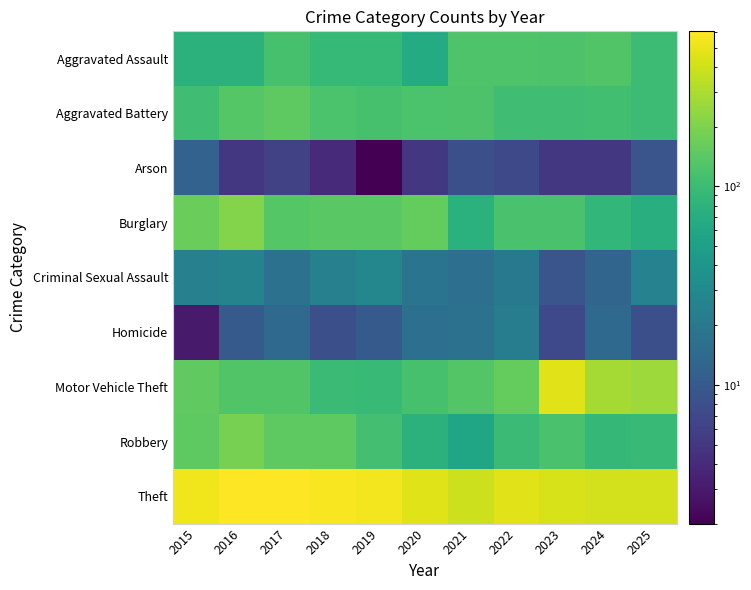

Reading left to right, extract all data points from this chart.

Aggravated Assault: 2015=78	2016=78	2017=114	2018=92	2019=92	2020=67	2021=124	2022=126	2023=123	2024=129	2025=100
Aggravated Battery: 2015=105	2016=135	2017=145	2018=121	2019=115	2020=121	2021=123	2022=105	2023=104	2024=107	2025=100
Arson: 2015=12	2016=5	2017=6	2018=4	2019=2	2020=5	2021=8	2022=7	2023=5	2024=5	2025=9
Burglary: 2015=165	2016=208	2017=134	2018=141	2019=140	2020=157	2021=76	2022=117	2023=116	2024=88	2025=74
Criminal Sexual Assault: 2015=24	2016=26	2017=17	2018=24	2019=28	2020=18	2021=16	2022=20	2023=9	2024=13	2025=25
Homicide: 2015=3	2016=10	2017=14	2018=8	2019=10	2020=16	2021=17	2022=22	2023=7	2024=14	2025=8
Motor Vehicle Theft: 2015=150	2016=127	2017=129	2018=97	2019=95	2020=115	2021=130	2022=155	2023=470	2024=280	2025=260
Robbery: 2015=146	2016=189	2017=146	2018=146	2019=109	2020=79	2021=59	2022=97	2023=116	2024=89	2025=94
Theft: 2015=532	2016=604	2017=599	2018=571	2019=546	2020=458	2021=392	2022=468	2023=423	2024=410	2025=409